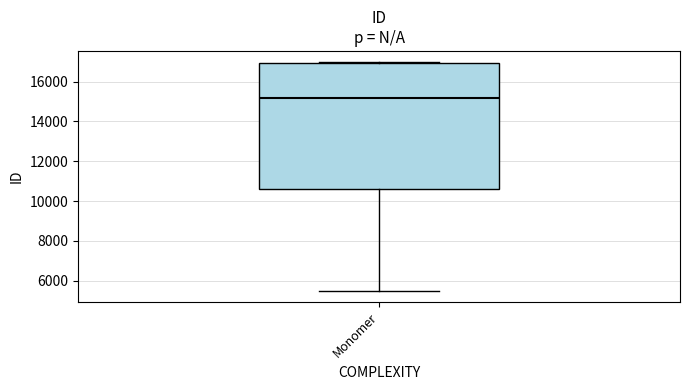

Where is the upper edge of the box for Monomer on the y-axis? The values are not printed on the chart, so give them approximately, as read against the axis.

17000